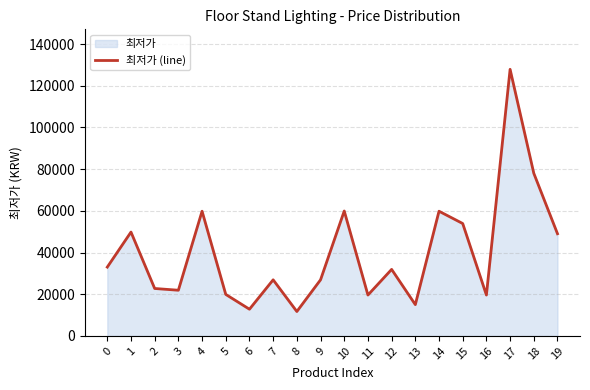

What value does the data have at 1?

49800